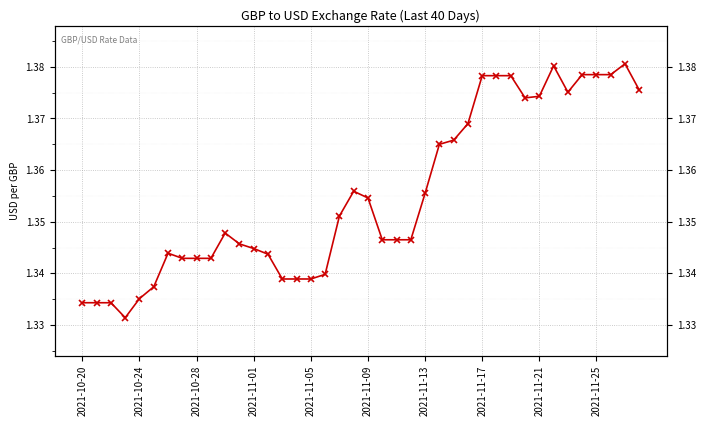

How many interior local valleys (lower than both neighbors) does the data have?

3